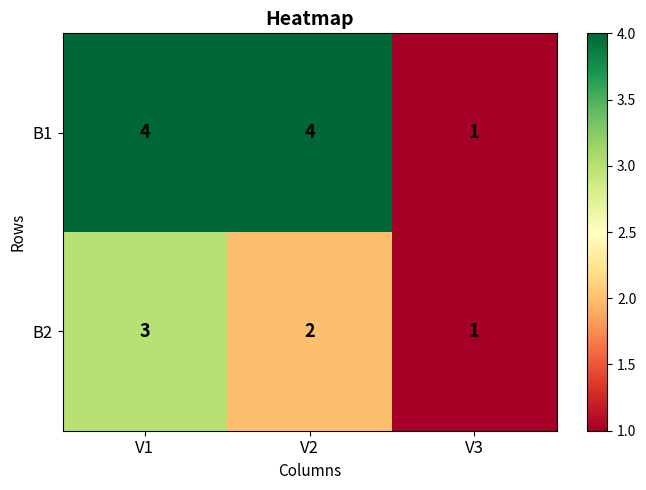

What is the sum of the B2 values at V3 and V1?

4